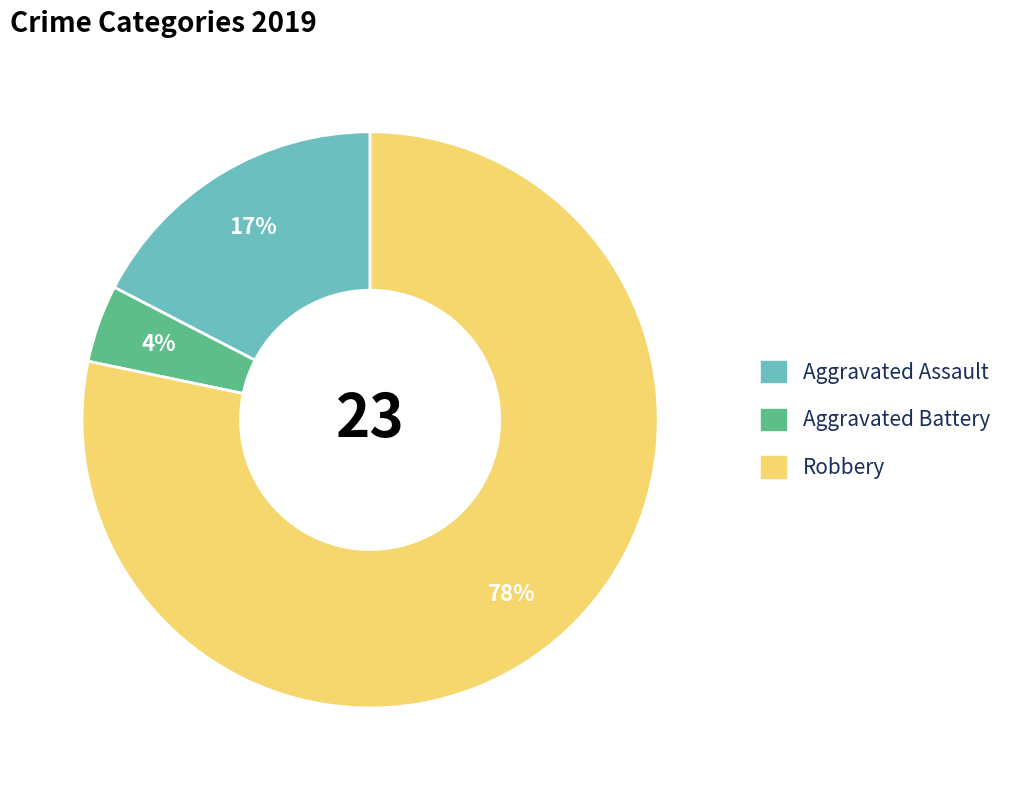

Rank the categories by value from lowest to highest.

Aggravated Battery, Aggravated Assault, Robbery